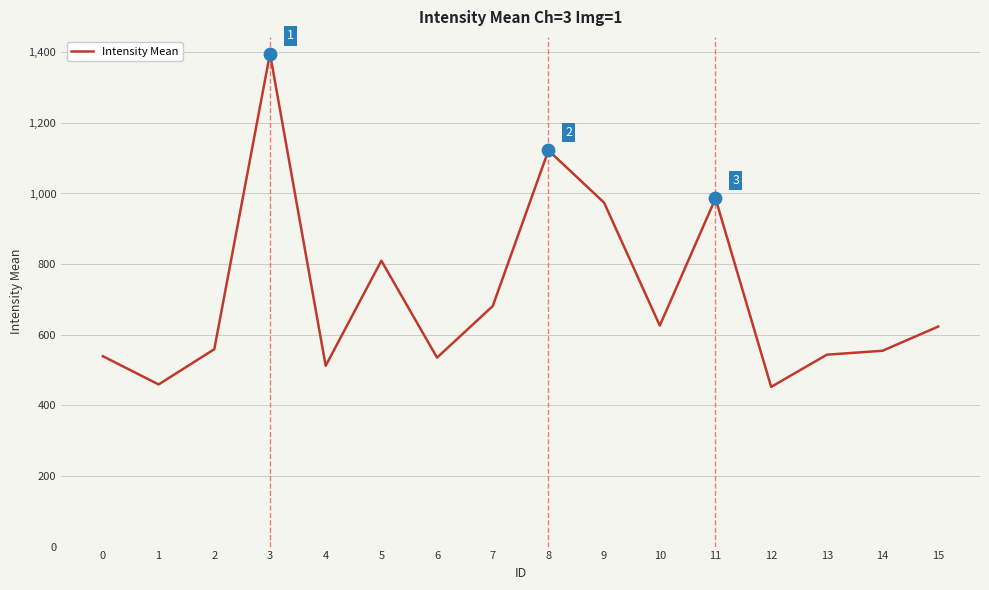

Which has a higher value, 14 or 1?

14